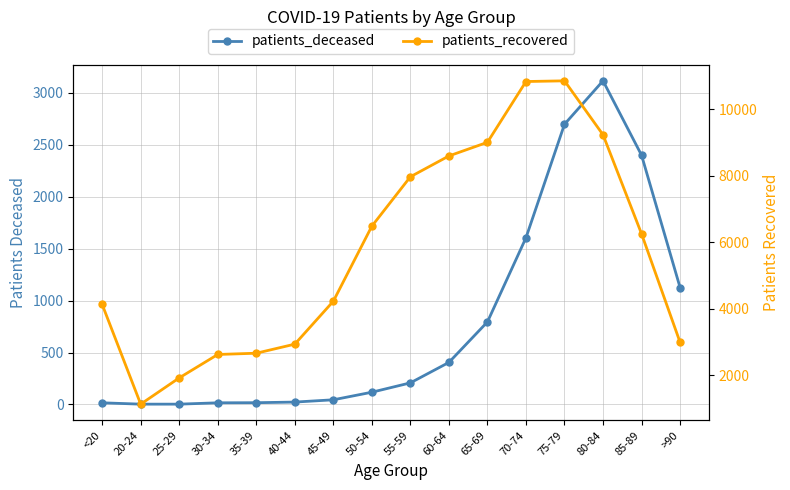

True or false: patients_deceased and patients_recovered intersect in this chart.

False